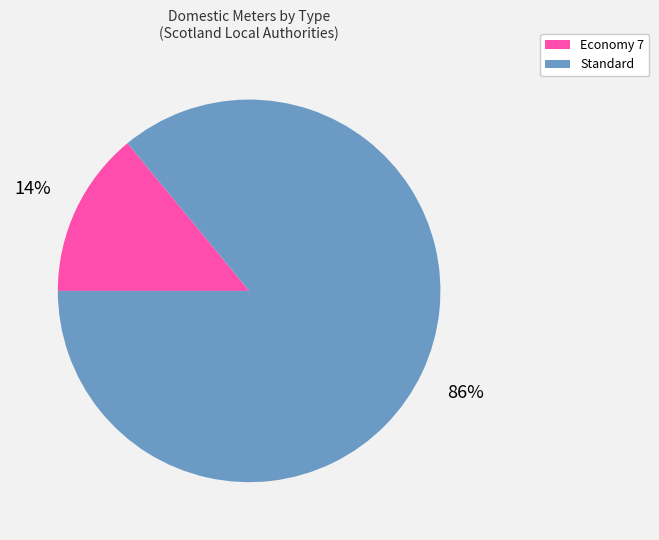

Is there a majority slice in this chart?

Yes